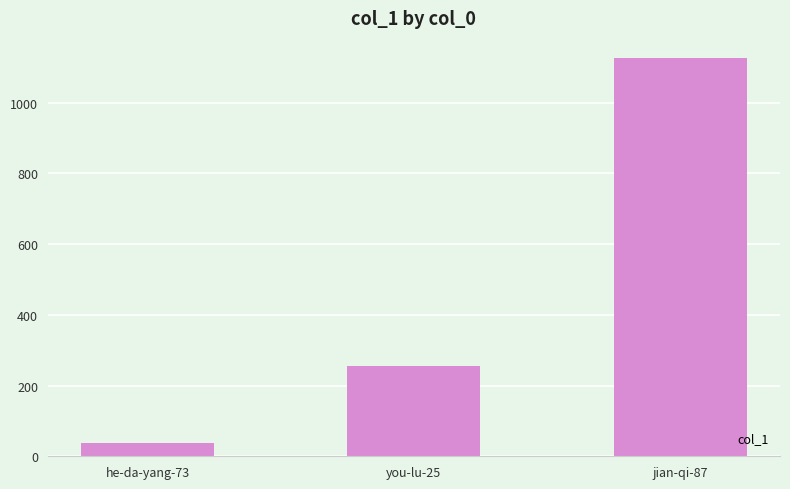

What is the greatest value displayed?

1127